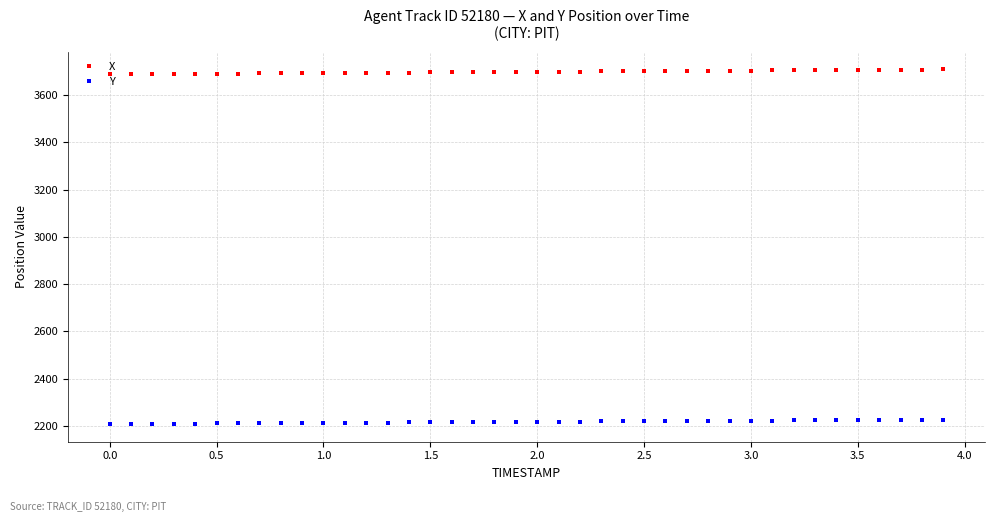

List the series in order of their overall mean, lowest first.

Y, X